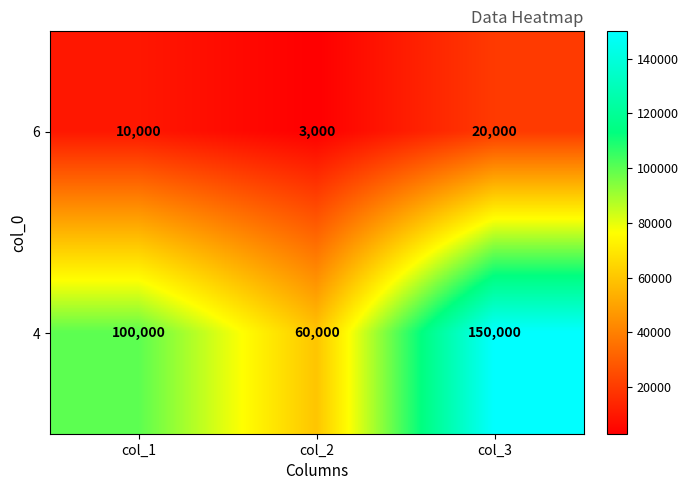

Between col_2 and col_3, which series saw the biggest shift?

4